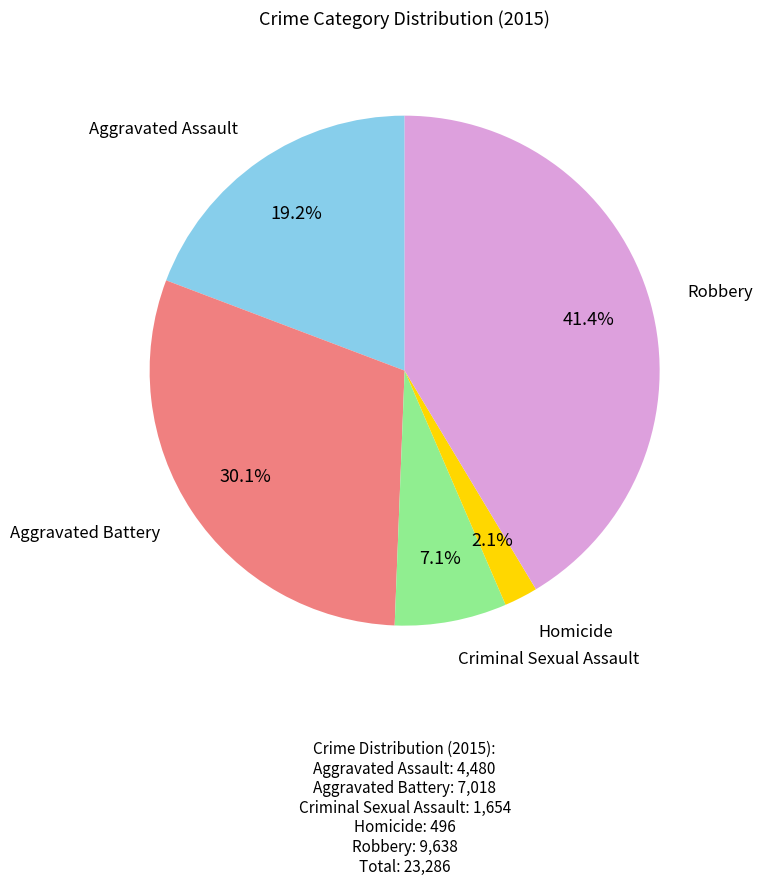

To the nearest percent, what is the average slice percentage?

20%